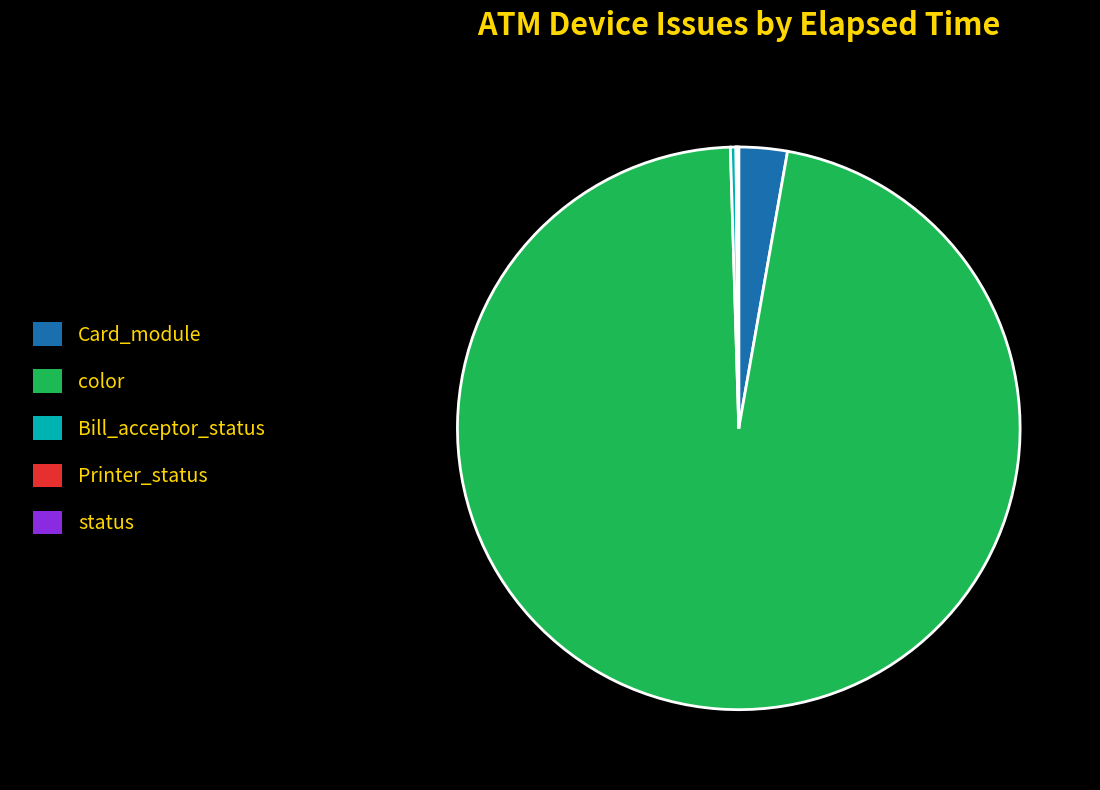

Which category has the biggest portion of the pie?

color